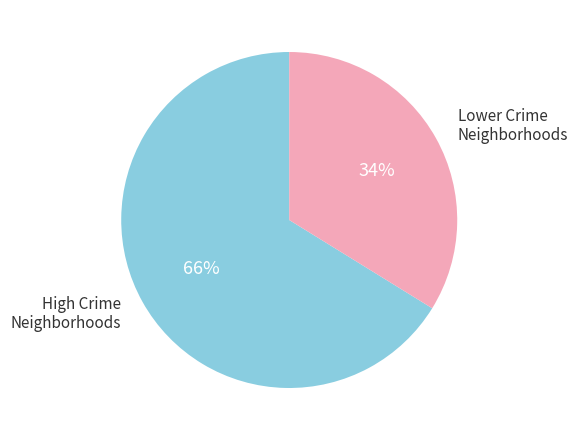

Count the number of slices in the pie.

2